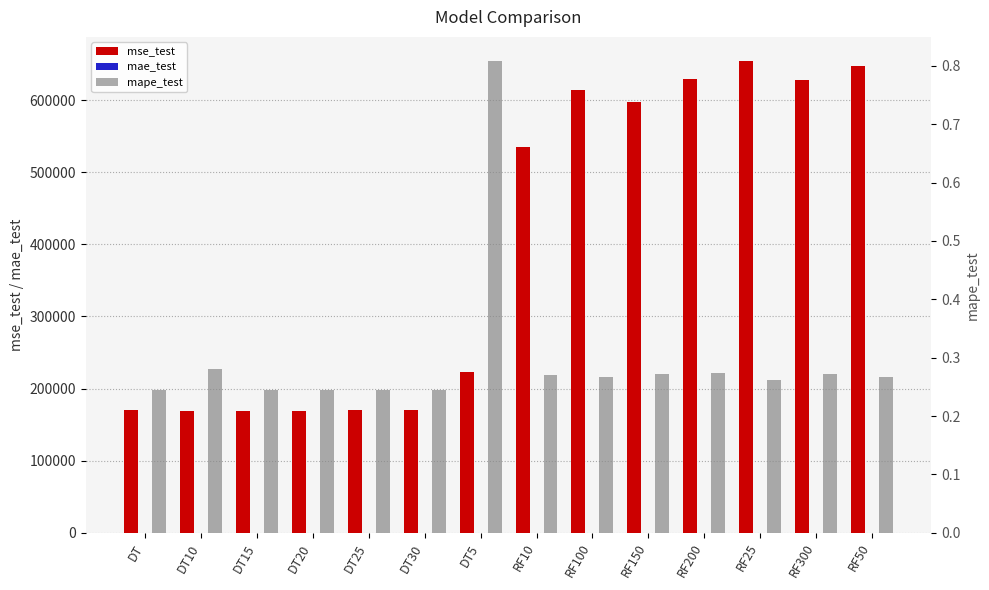

Reading left to right, list all the values displayed in this chart.

mse_test: DT=170433.0	DT10=169144.0	DT15=169246.2	DT20=169036.9	DT25=170433.0	DT30=170433.0	DT5=222432.4	RF10=534468.3	RF100=613936.1	RF150=596910.5	RF200=629340.1	RF25=654905.7	RF300=627768.3	RF50=646843.8
mae_test: DT=116.7	DT10=118.0	DT15=117.8	DT20=117.0	DT25=116.7	DT30=116.7	DT5=162.8	RF10=171.8	RF100=180.8	RF150=182.2	RF200=185.7	RF25=186.2	RF300=186.2	RF50=185.5
mape_test: DT=0.2	DT10=0.3	DT15=0.2	DT20=0.2	DT25=0.2	DT30=0.2	DT5=0.8	RF10=0.3	RF100=0.3	RF150=0.3	RF200=0.3	RF25=0.3	RF300=0.3	RF50=0.3